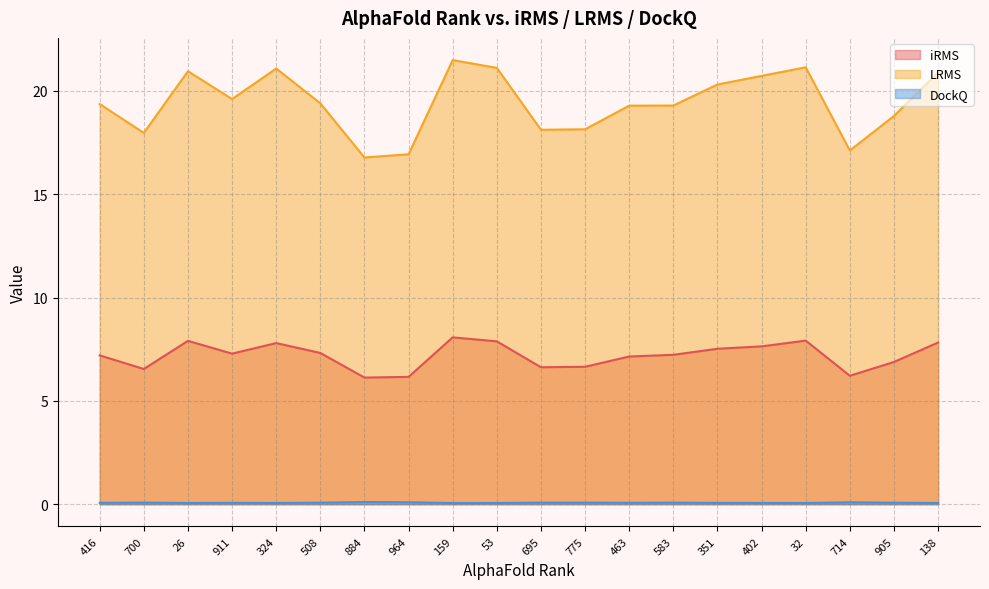

At 159, list the series in order from largest to smallest.

LRMS, iRMS, DockQ